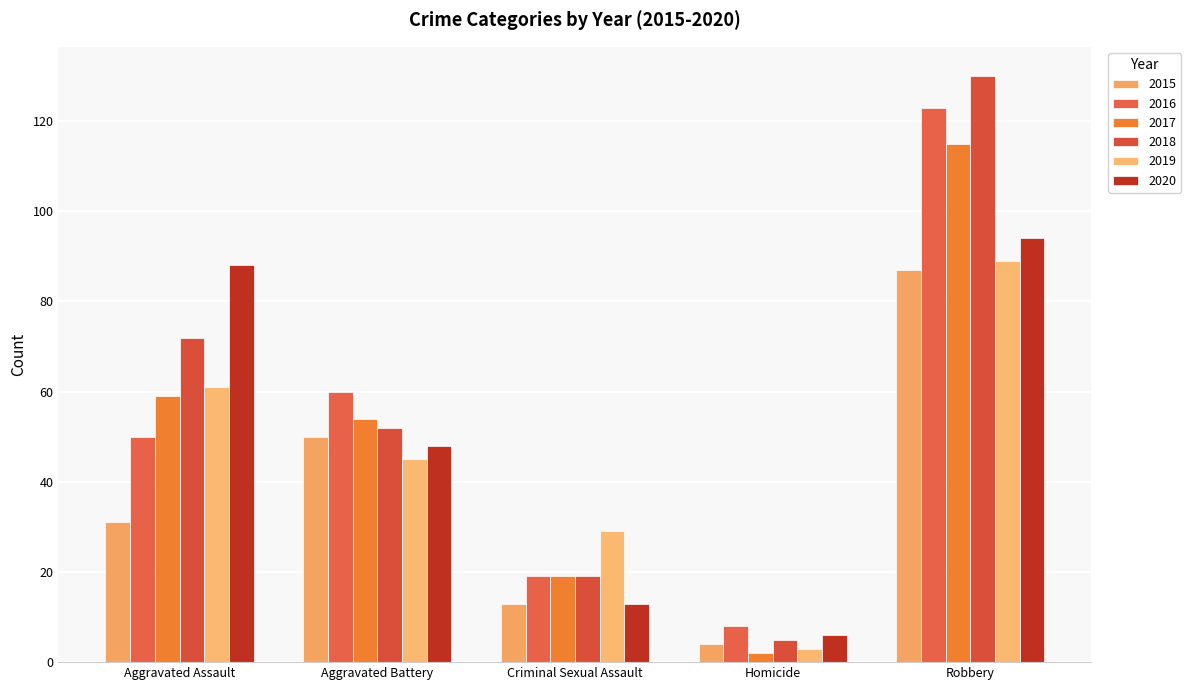

How many data points in 2020 are less than 48?

2